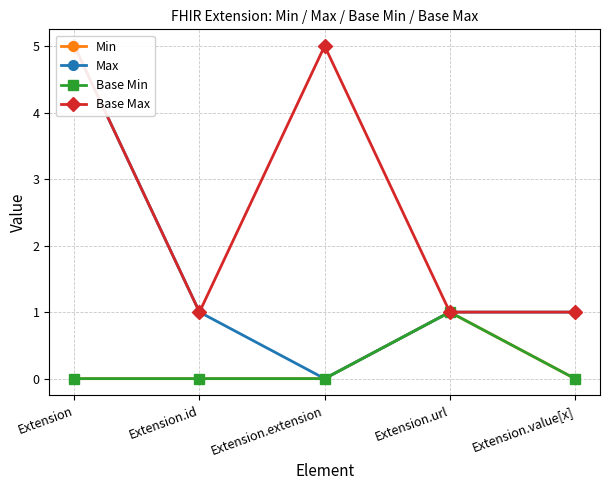

Between Extension.value[x] and Extension.url, which is larger?

Extension.url